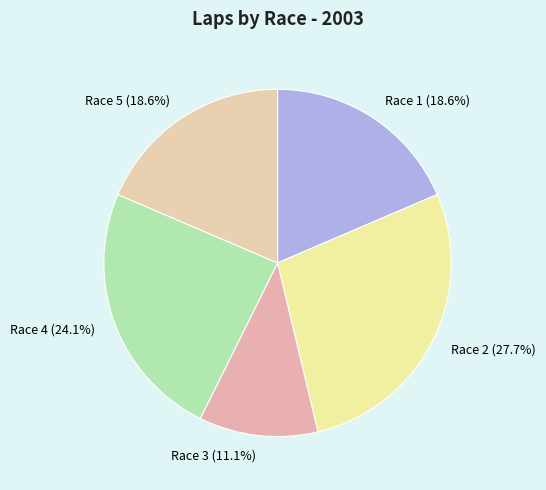

Which slice is the largest?

Race 2